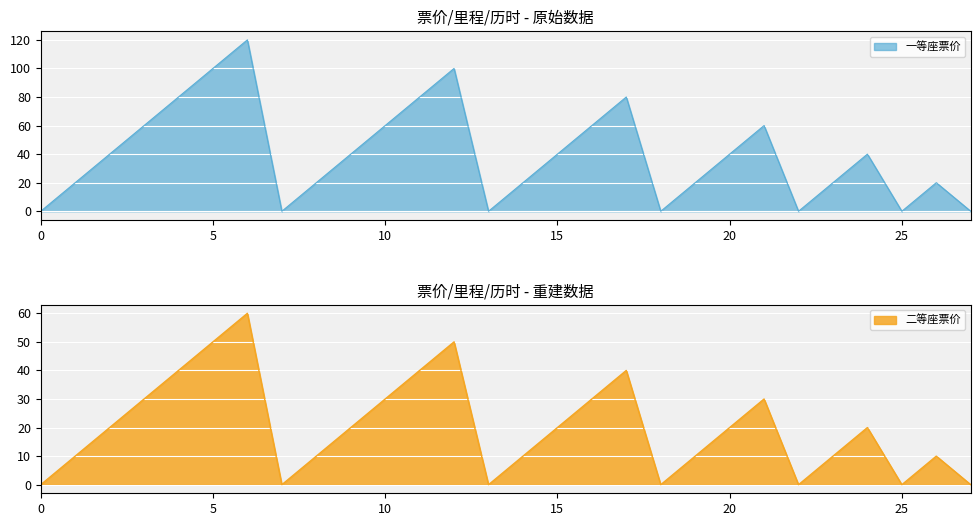

Reading left to right, list all the values displayed in this chart.

一等座票价: 0	20	40	60	80	100	120	0	20	40	60	80	100	0	20	40	60	80	0	20	40	60	0	20	40	0	20	0
二等座票价: 0	10	20	30	40	50	60	0	10	20	30	40	50	0	10	20	30	40	0	10	20	30	0	10	20	0	10	0